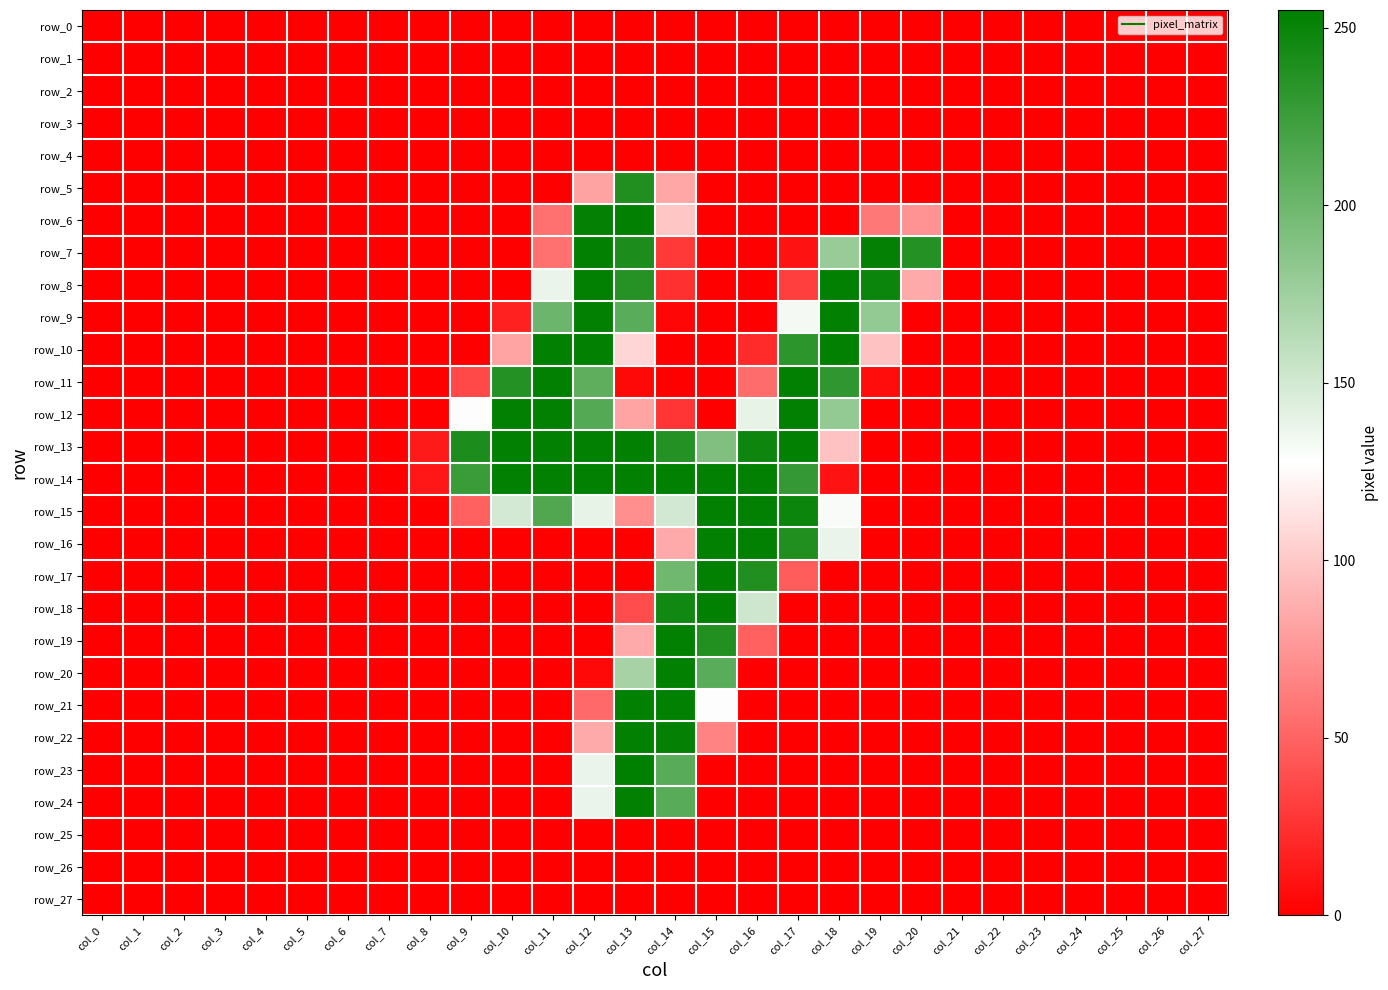

Reading right to left, extract all data points from this chart.

row_0: col_27=0	col_26=0	col_25=0	col_24=0	col_23=0	col_22=0	col_21=0	col_20=0	col_19=0	col_18=0	col_17=0	col_16=0	col_15=0	col_14=0	col_13=0	col_12=0	col_11=0	col_10=0	col_9=0	col_8=0	col_7=0	col_6=0	col_5=0	col_4=0	col_3=0	col_2=0	col_1=0	col_0=0
row_1: col_27=0	col_26=0	col_25=0	col_24=0	col_23=0	col_22=0	col_21=0	col_20=0	col_19=0	col_18=0	col_17=0	col_16=0	col_15=0	col_14=0	col_13=0	col_12=0	col_11=0	col_10=0	col_9=0	col_8=0	col_7=0	col_6=0	col_5=0	col_4=0	col_3=0	col_2=0	col_1=0	col_0=0
row_2: col_27=0	col_26=0	col_25=0	col_24=0	col_23=0	col_22=0	col_21=0	col_20=0	col_19=0	col_18=0	col_17=0	col_16=0	col_15=0	col_14=0	col_13=0	col_12=0	col_11=0	col_10=0	col_9=0	col_8=0	col_7=0	col_6=0	col_5=0	col_4=0	col_3=0	col_2=0	col_1=0	col_0=0
row_3: col_27=0	col_26=0	col_25=0	col_24=0	col_23=0	col_22=0	col_21=0	col_20=0	col_19=0	col_18=0	col_17=0	col_16=0	col_15=0	col_14=0	col_13=0	col_12=0	col_11=0	col_10=0	col_9=0	col_8=0	col_7=0	col_6=0	col_5=0	col_4=0	col_3=0	col_2=0	col_1=0	col_0=0
row_4: col_27=0	col_26=0	col_25=0	col_24=0	col_23=0	col_22=0	col_21=0	col_20=0	col_19=0	col_18=0	col_17=0	col_16=0	col_15=0	col_14=0	col_13=0	col_12=0	col_11=0	col_10=0	col_9=0	col_8=0	col_7=0	col_6=0	col_5=0	col_4=0	col_3=0	col_2=0	col_1=0	col_0=0
row_5: col_27=0	col_26=0	col_25=0	col_24=0	col_23=0	col_22=0	col_21=0	col_20=0	col_19=0	col_18=0	col_17=0	col_16=0	col_15=0	col_14=83	col_13=239	col_12=81	col_11=0	col_10=0	col_9=0	col_8=0	col_7=0	col_6=0	col_5=0	col_4=0	col_3=0	col_2=0	col_1=0	col_0=0
row_6: col_27=0	col_26=0	col_25=0	col_24=0	col_23=0	col_22=0	col_21=0	col_20=73	col_19=60	col_18=0	col_17=0	col_16=0	col_15=0	col_14=99	col_13=254	col_12=253	col_11=56	col_10=0	col_9=0	col_8=0	col_7=0	col_6=0	col_5=0	col_4=0	col_3=0	col_2=0	col_1=0	col_0=0
row_7: col_27=0	col_26=0	col_25=0	col_24=0	col_23=0	col_22=0	col_21=0	col_20=237	col_19=253	col_18=179	col_17=9	col_16=0	col_15=0	col_14=28	col_13=241	col_12=254	col_11=57	col_10=0	col_9=0	col_8=0	col_7=0	col_6=0	col_5=0	col_4=0	col_3=0	col_2=0	col_1=0	col_0=0
row_8: col_27=0	col_26=0	col_25=0	col_24=0	col_23=0	col_22=0	col_21=0	col_20=85	col_19=249	col_18=254	col_17=31	col_16=0	col_15=0	col_14=24	col_13=236	col_12=254	col_11=138	col_10=0	col_9=0	col_8=0	col_7=0	col_6=0	col_5=0	col_4=0	col_3=0	col_2=0	col_1=0	col_0=0
row_9: col_27=0	col_26=0	col_25=0	col_24=0	col_23=0	col_22=0	col_21=0	col_20=0	col_19=181	col_18=254	col_17=133	col_16=0	col_15=0	col_14=3	col_13=210	col_12=254	col_11=201	col_10=16	col_9=0	col_8=0	col_7=0	col_6=0	col_5=0	col_4=0	col_3=0	col_2=0	col_1=0	col_0=0
row_10: col_27=0	col_26=0	col_25=0	col_24=0	col_23=0	col_22=0	col_21=0	col_20=0	col_19=97	col_18=254	col_17=233	col_16=21	col_15=0	col_14=0	col_13=107	col_12=254	col_11=254	col_10=82	col_9=0	col_8=0	col_7=0	col_6=0	col_5=0	col_4=0	col_3=0	col_2=0	col_1=0	col_0=0
row_11: col_27=0	col_26=0	col_25=0	col_24=0	col_23=0	col_22=0	col_21=0	col_20=0	col_19=6	col_18=231	col_17=254	col_16=54	col_15=0	col_14=0	col_13=4	col_12=208	col_11=254	col_10=237	col_9=37	col_8=0	col_7=0	col_6=0	col_5=0	col_4=0	col_3=0	col_2=0	col_1=0	col_0=0
row_12: col_27=0	col_26=0	col_25=0	col_24=0	col_23=0	col_22=0	col_21=0	col_20=0	col_19=0	col_18=181	col_17=254	col_16=139	col_15=0	col_14=26	col_13=82	col_12=213	col_11=254	col_10=254	col_9=129	col_8=0	col_7=0	col_6=0	col_5=0	col_4=0	col_3=0	col_2=0	col_1=0	col_0=0
row_13: col_27=0	col_26=0	col_25=0	col_24=0	col_23=0	col_22=0	col_21=0	col_20=0	col_19=0	col_18=97	col_17=254	col_16=248	col_15=191	col_14=237	col_13=254	col_12=254	col_11=254	col_10=254	col_9=241	col_8=13	col_7=0	col_6=0	col_5=0	col_4=0	col_3=0	col_2=0	col_1=0	col_0=0
row_14: col_27=0	col_26=0	col_25=0	col_24=0	col_23=0	col_22=0	col_21=0	col_20=0	col_19=0	col_18=9	col_17=229	col_16=254	col_15=254	col_14=254	col_13=254	col_12=254	col_11=254	col_10=254	col_9=226	col_8=11	col_7=0	col_6=0	col_5=0	col_4=0	col_3=0	col_2=0	col_1=0	col_0=0
row_15: col_27=0	col_26=0	col_25=0	col_24=0	col_23=0	col_22=0	col_21=0	col_20=0	col_19=0	col_18=131	col_17=249	col_16=254	col_15=254	col_14=150	col_13=71	col_12=139	col_11=215	col_10=149	col_9=48	col_8=0	col_7=0	col_6=0	col_5=0	col_4=0	col_3=0	col_2=0	col_1=0	col_0=0
row_16: col_27=0	col_26=0	col_25=0	col_24=0	col_23=0	col_22=0	col_21=0	col_20=0	col_19=0	col_18=138	col_17=239	col_16=254	col_15=254	col_14=85	col_13=0	col_12=0	col_11=0	col_10=0	col_9=0	col_8=0	col_7=0	col_6=0	col_5=0	col_4=0	col_3=0	col_2=0	col_1=0	col_0=0
row_17: col_27=0	col_26=0	col_25=0	col_24=0	col_23=0	col_22=0	col_21=0	col_20=0	col_19=0	col_18=0	col_17=46	col_16=239	col_15=254	col_14=199	col_13=0	col_12=0	col_11=0	col_10=0	col_9=0	col_8=0	col_7=0	col_6=0	col_5=0	col_4=0	col_3=0	col_2=0	col_1=0	col_0=0
row_18: col_27=0	col_26=0	col_25=0	col_24=0	col_23=0	col_22=0	col_21=0	col_20=0	col_19=0	col_18=0	col_17=0	col_16=152	col_15=254	col_14=246	col_13=38	col_12=0	col_11=0	col_10=0	col_9=0	col_8=0	col_7=0	col_6=0	col_5=0	col_4=0	col_3=0	col_2=0	col_1=0	col_0=0
row_19: col_27=0	col_26=0	col_25=0	col_24=0	col_23=0	col_22=0	col_21=0	col_20=0	col_19=0	col_18=0	col_17=0	col_16=48	col_15=238	col_14=254	col_13=85	col_12=0	col_11=0	col_10=0	col_9=0	col_8=0	col_7=0	col_6=0	col_5=0	col_4=0	col_3=0	col_2=0	col_1=0	col_0=0
row_20: col_27=0	col_26=0	col_25=0	col_24=0	col_23=0	col_22=0	col_21=0	col_20=0	col_19=0	col_18=0	col_17=0	col_16=0	col_15=210	col_14=254	col_13=172	col_12=4	col_11=0	col_10=0	col_9=0	col_8=0	col_7=0	col_6=0	col_5=0	col_4=0	col_3=0	col_2=0	col_1=0	col_0=0
row_21: col_27=0	col_26=0	col_25=0	col_24=0	col_23=0	col_22=0	col_21=0	col_20=0	col_19=0	col_18=0	col_17=0	col_16=0	col_15=129	col_14=254	col_13=254	col_12=53	col_11=0	col_10=0	col_9=0	col_8=0	col_7=0	col_6=0	col_5=0	col_4=0	col_3=0	col_2=0	col_1=0	col_0=0
row_22: col_27=0	col_26=0	col_25=0	col_24=0	col_23=0	col_22=0	col_21=0	col_20=0	col_19=0	col_18=0	col_17=0	col_16=0	col_15=66	col_14=253	col_13=254	col_12=85	col_11=0	col_10=0	col_9=0	col_8=0	col_7=0	col_6=0	col_5=0	col_4=0	col_3=0	col_2=0	col_1=0	col_0=0
row_23: col_27=0	col_26=0	col_25=0	col_24=0	col_23=0	col_22=0	col_21=0	col_20=0	col_19=0	col_18=0	col_17=0	col_16=0	col_15=0	col_14=211	col_13=255	col_12=138	col_11=0	col_10=0	col_9=0	col_8=0	col_7=0	col_6=0	col_5=0	col_4=0	col_3=0	col_2=0	col_1=0	col_0=0
row_24: col_27=0	col_26=0	col_25=0	col_24=0	col_23=0	col_22=0	col_21=0	col_20=0	col_19=0	col_18=0	col_17=0	col_16=0	col_15=0	col_14=211	col_13=254	col_12=138	col_11=0	col_10=0	col_9=0	col_8=0	col_7=0	col_6=0	col_5=0	col_4=0	col_3=0	col_2=0	col_1=0	col_0=0
row_25: col_27=0	col_26=0	col_25=0	col_24=0	col_23=0	col_22=0	col_21=0	col_20=0	col_19=0	col_18=0	col_17=0	col_16=0	col_15=0	col_14=0	col_13=0	col_12=0	col_11=0	col_10=0	col_9=0	col_8=0	col_7=0	col_6=0	col_5=0	col_4=0	col_3=0	col_2=0	col_1=0	col_0=0
row_26: col_27=0	col_26=0	col_25=0	col_24=0	col_23=0	col_22=0	col_21=0	col_20=0	col_19=0	col_18=0	col_17=0	col_16=0	col_15=0	col_14=0	col_13=0	col_12=0	col_11=0	col_10=0	col_9=0	col_8=0	col_7=0	col_6=0	col_5=0	col_4=0	col_3=0	col_2=0	col_1=0	col_0=0
row_27: col_27=0	col_26=0	col_25=0	col_24=0	col_23=0	col_22=0	col_21=0	col_20=0	col_19=0	col_18=0	col_17=0	col_16=0	col_15=0	col_14=0	col_13=0	col_12=0	col_11=0	col_10=0	col_9=0	col_8=0	col_7=0	col_6=0	col_5=0	col_4=0	col_3=0	col_2=0	col_1=0	col_0=0